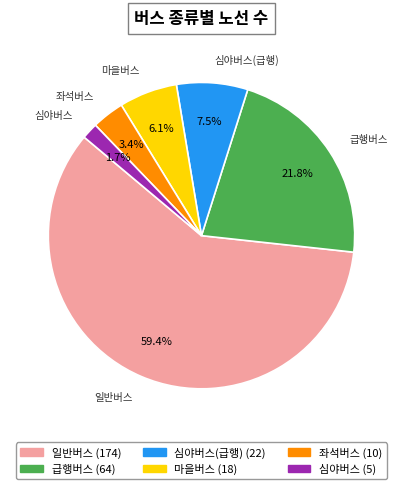

What percentage is the 급행버스 slice, to the nearest percent?

22%